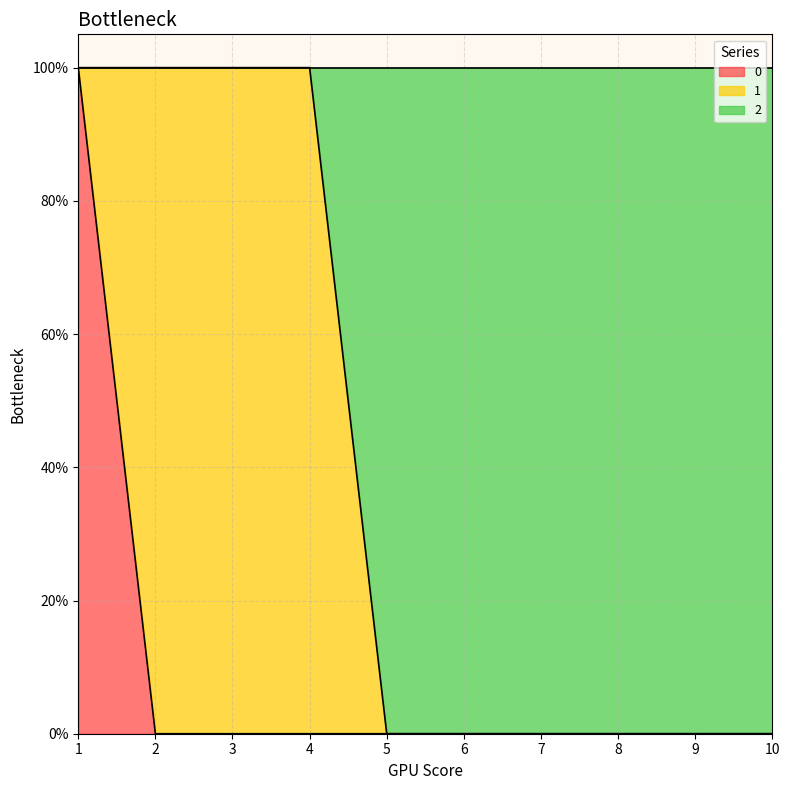

What is the spread (max minus min) of values at 2?

1